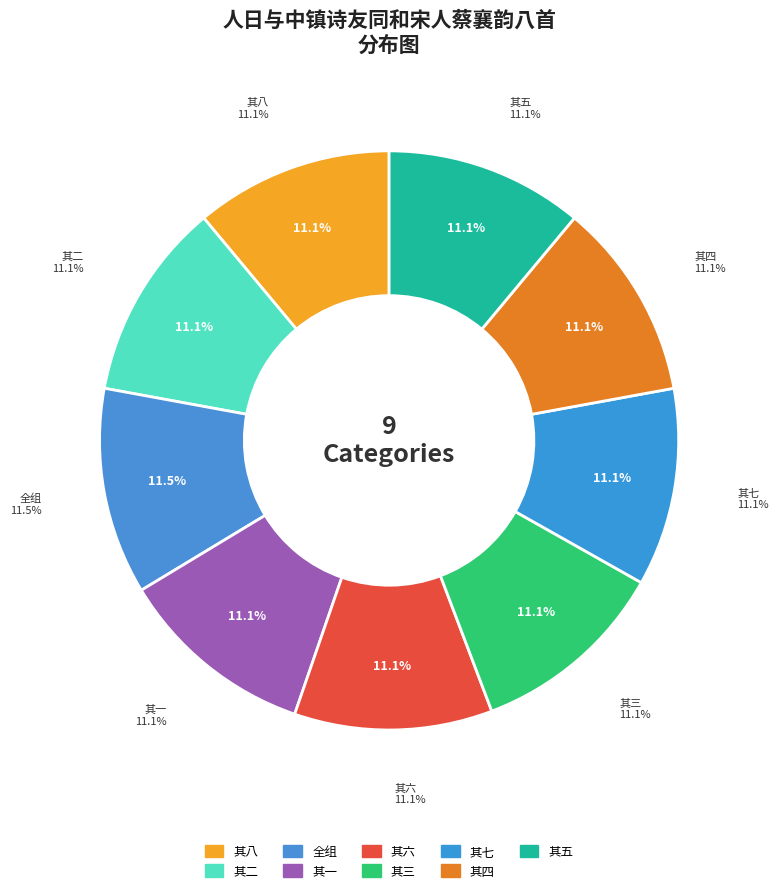

Rank the categories by value from lowest to highest.

人日与中镇诗友同和宋人蔡襄韵八首 其一, 人日与中镇诗友同和宋人蔡襄韵八首 其二, 人日与中镇诗友同和宋人蔡襄韵八首 其三, 人日与中镇诗友同和宋人蔡襄韵八首 其四, 人日与中镇诗友同和宋人蔡襄韵八首 其五, 人日与中镇诗友同和宋人蔡襄韵八首 其六, 人日与中镇诗友同和宋人蔡襄韵八首 其七, 人日与中镇诗友同和宋人蔡襄韵八首 其八, 人日与中镇诗友同和宋人蔡襄韵八首